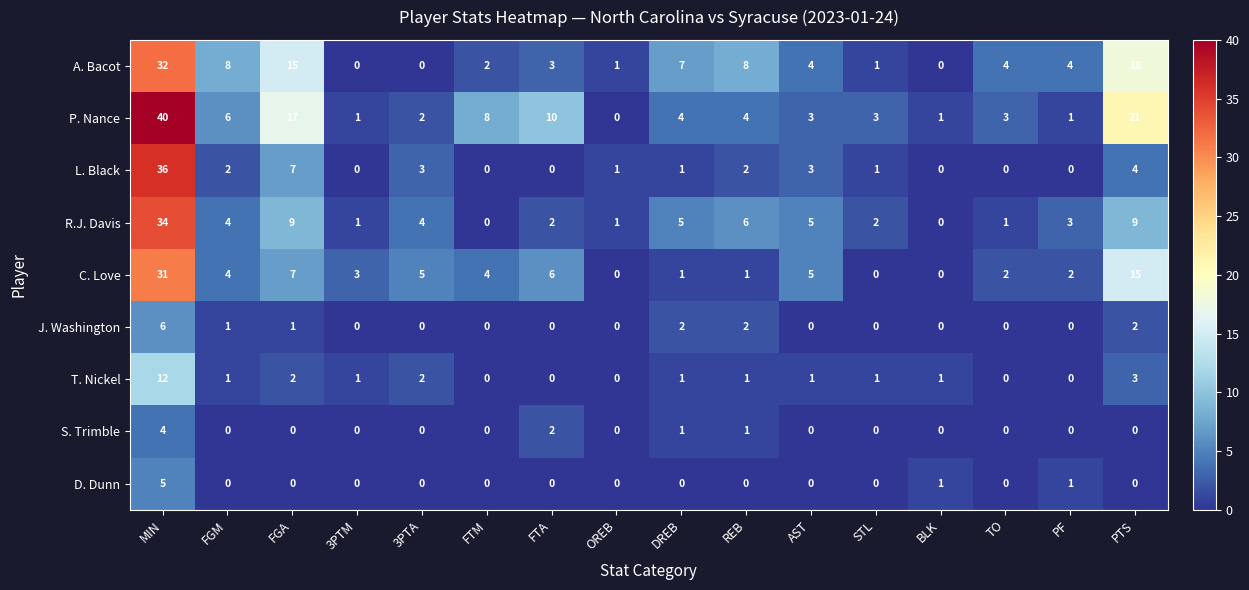

The value of P. Nance at PF is 2. True or false?

False